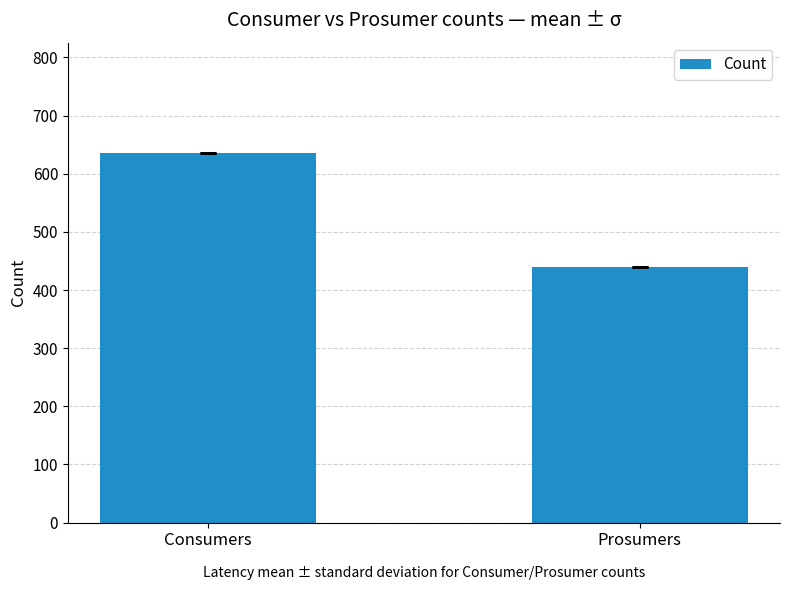

What is the sum of the values at Prosumers and Consumers?

1075